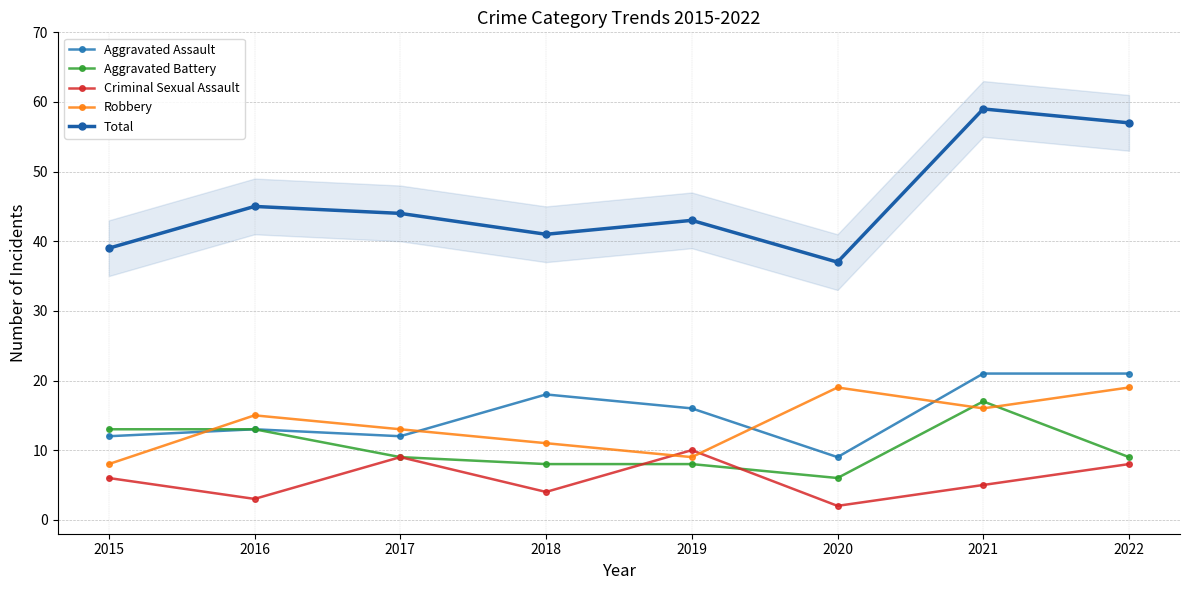

Reading left to right, list all the values displayed in this chart.

Aggravated Assault: 12	13	12	18	16	9	21	21
Aggravated Battery: 13	13	9	8	8	6	17	9
Criminal Sexual Assault: 6	3	9	4	10	2	5	8
Robbery: 8	15	13	11	9	19	16	19
Total: 39	45	44	41	43	37	59	57